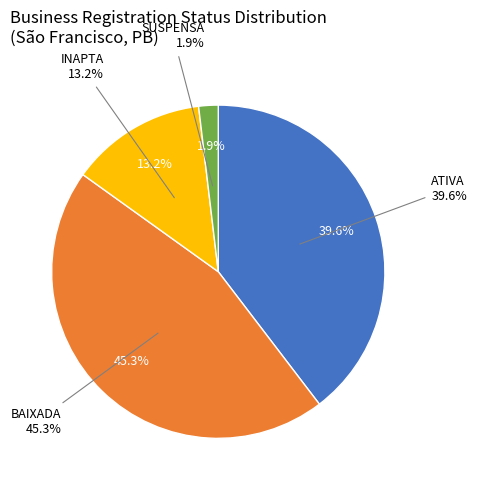

True or false: SUSPENSA accounts for 11% of the total.

False